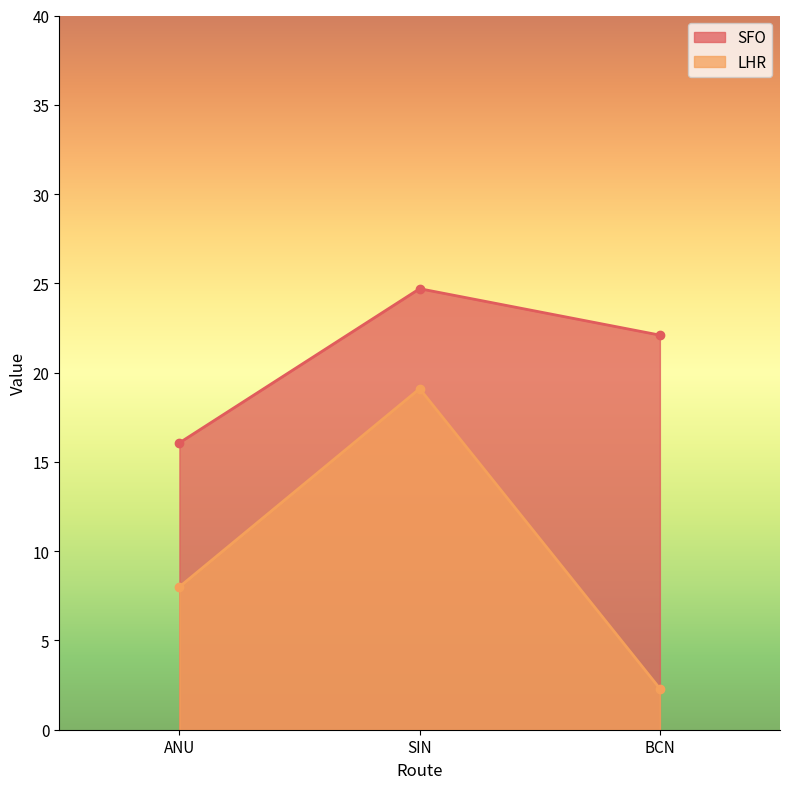

At which label is LHR closest to 10?

ANU